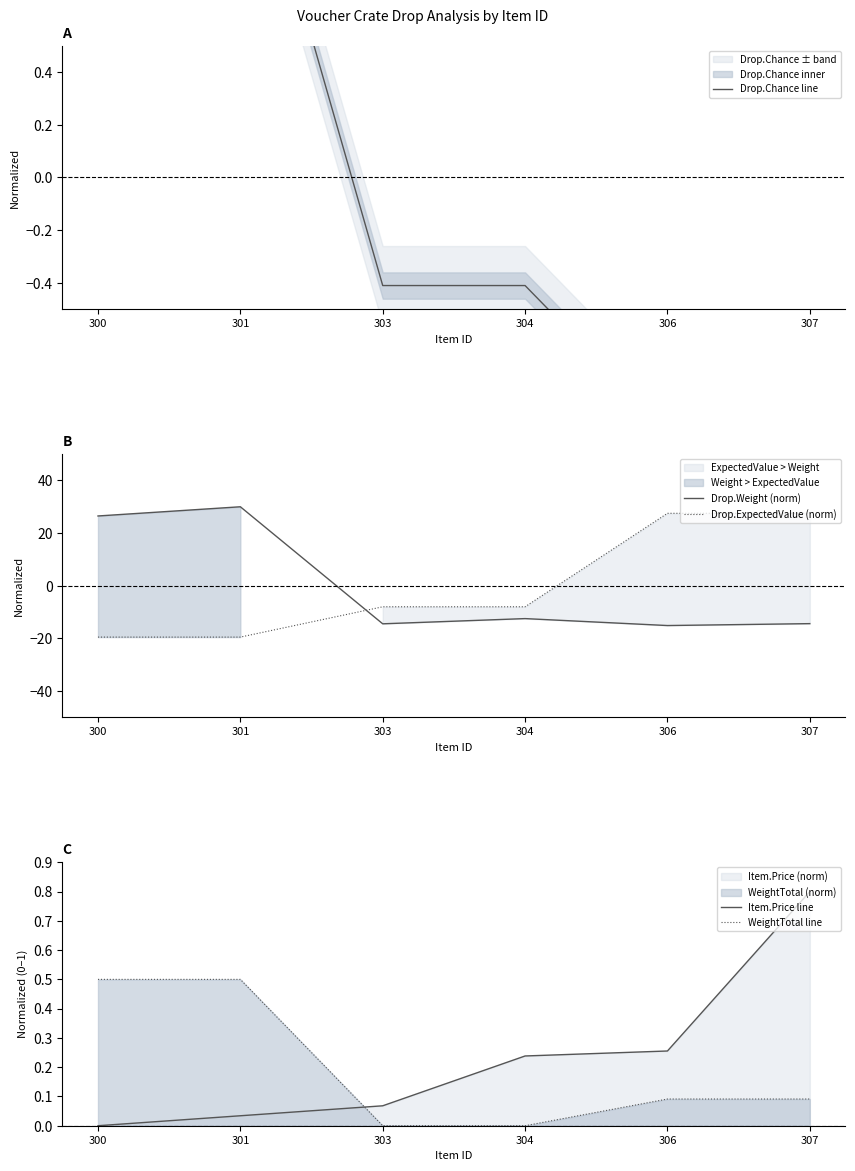

The Drop.Chance line series shows 1.5 at 301. True or false?

True